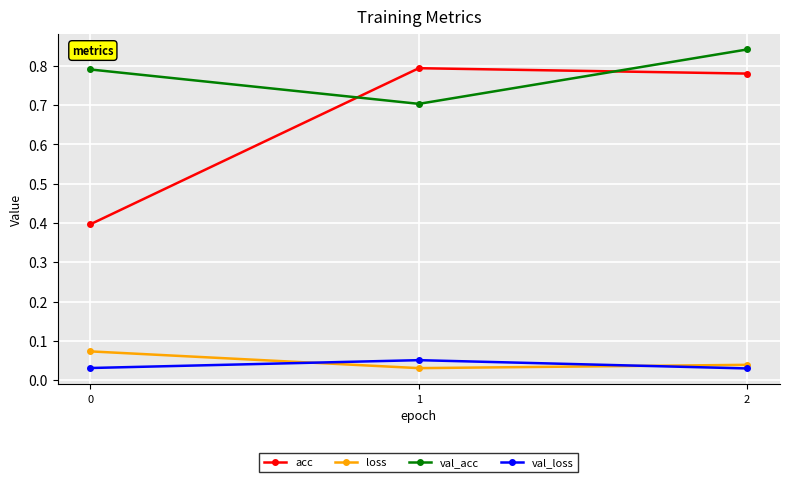

Which series has the largest total across all categories?

val_acc